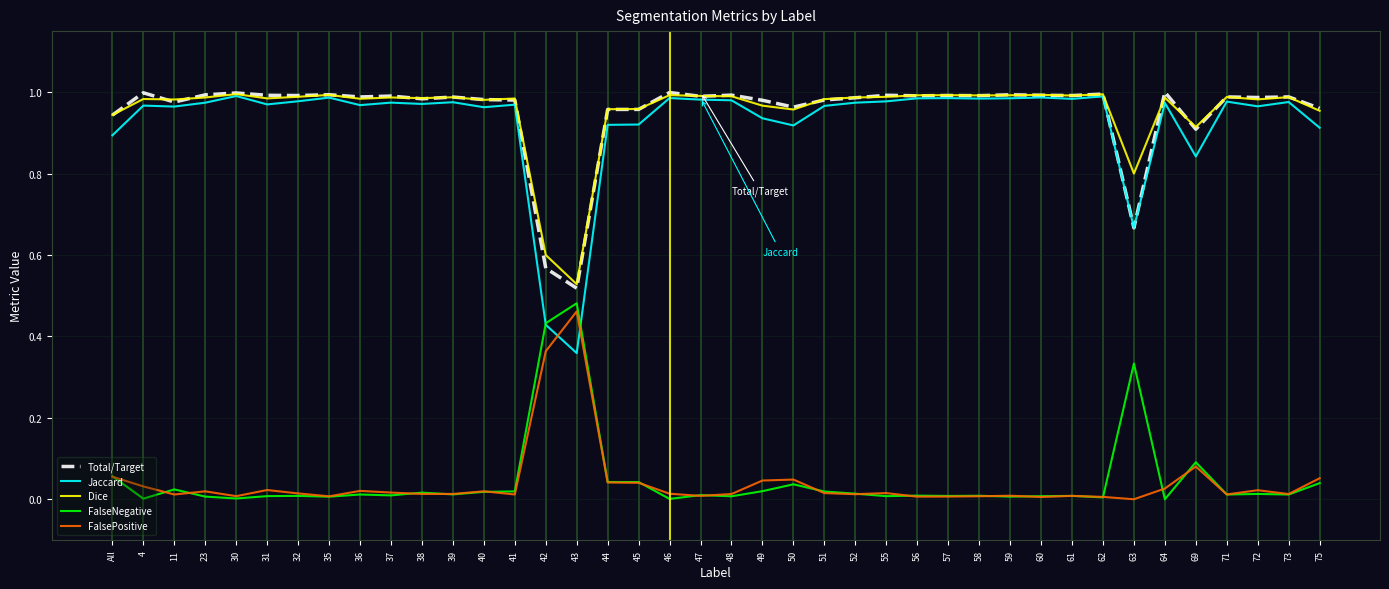

Which category has the highest value in the FalseNegative series?

43